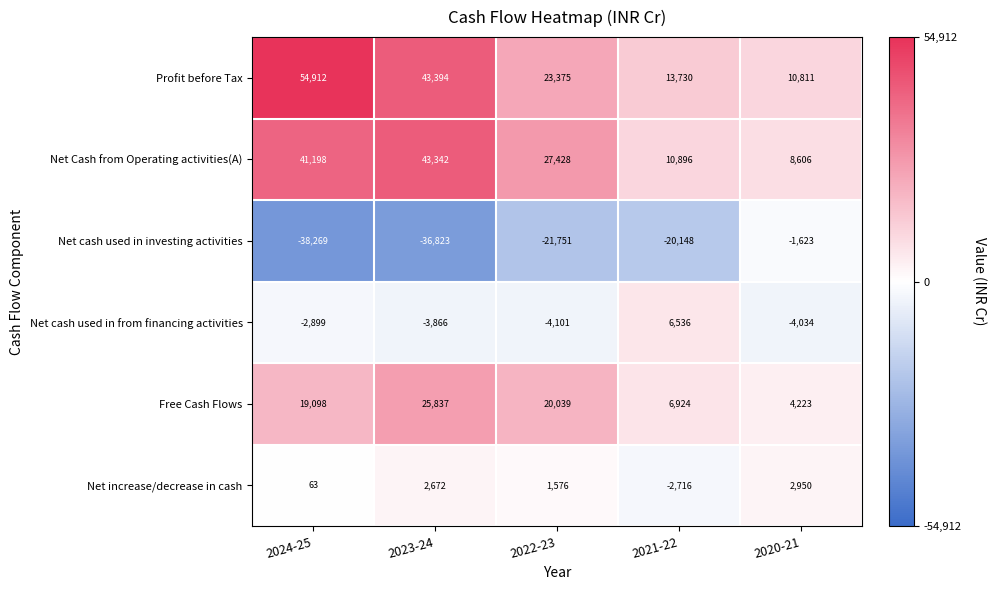

At which category is the sum across all series the highest?

2023-24